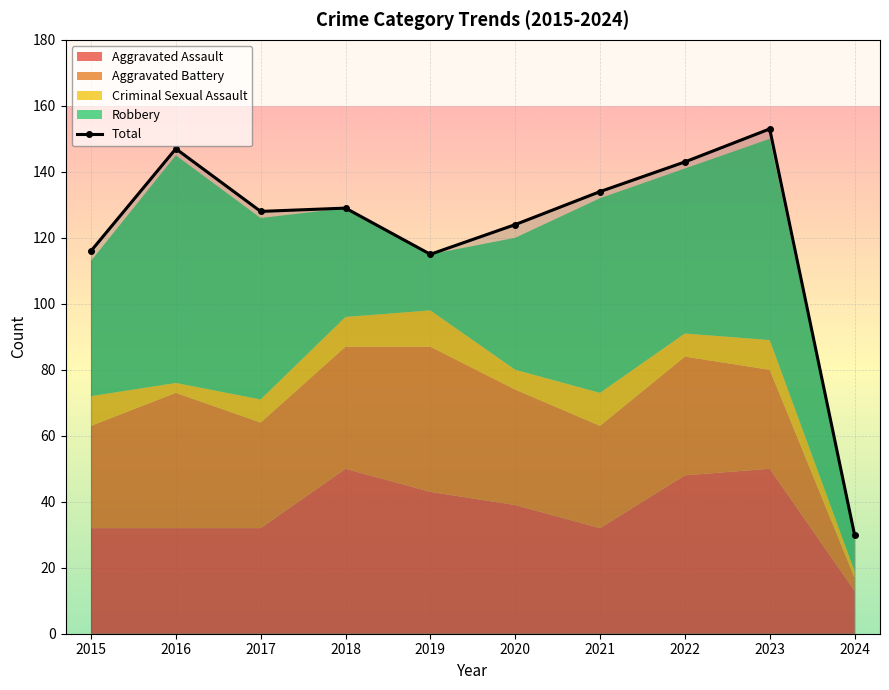

What is the value of the 2nd point from the left?

147